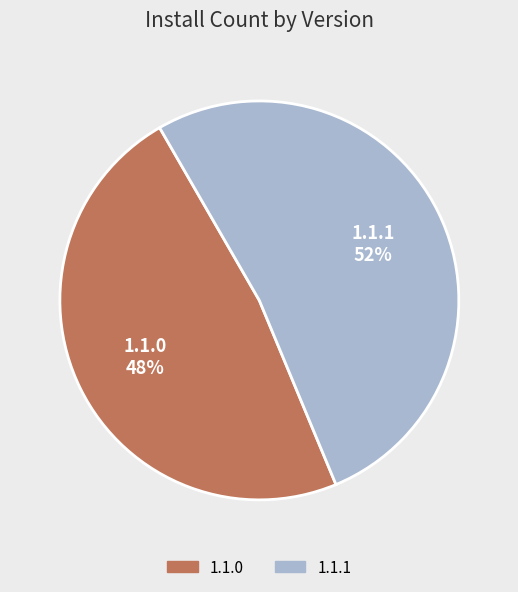

Between 1.1.0 and 1.1.1, which is larger?

1.1.1